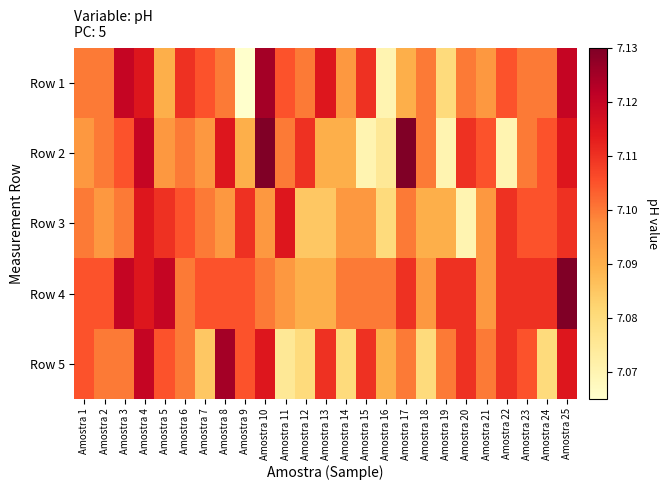

Rank the series by their maximum value, from highest to lowest.

Row 2, Row 4, Row 1, Row 5, Row 3